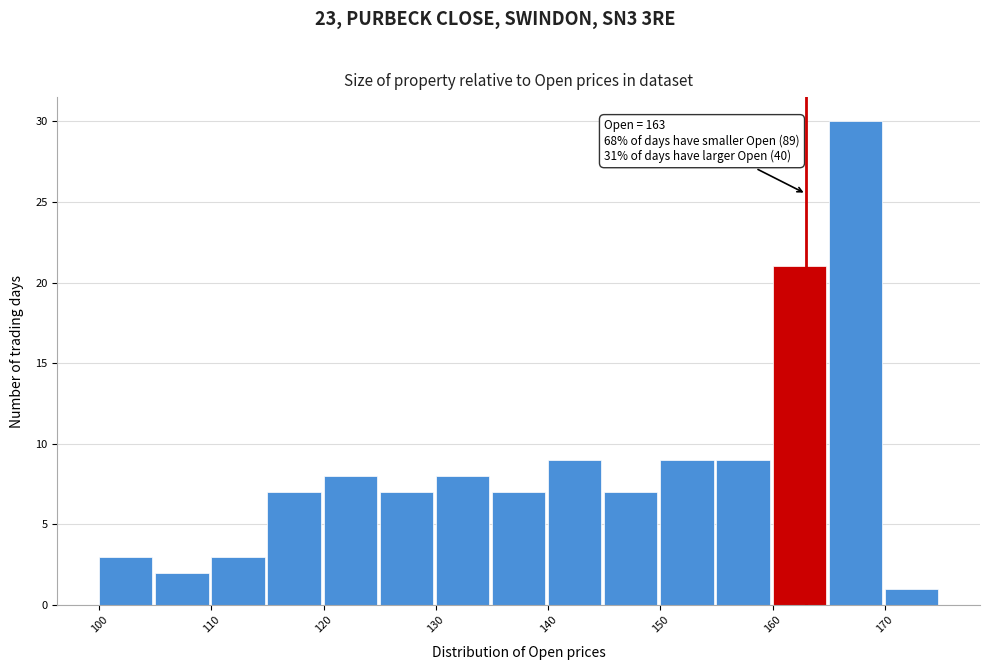

Over which range of the x-axis is the bar tallest?

165 to 170